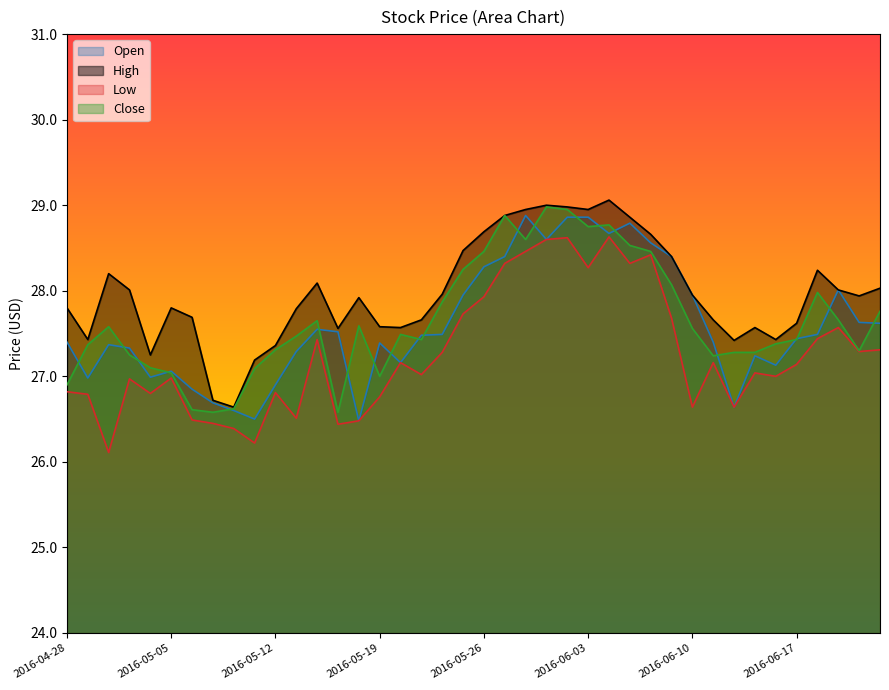

At how many categories does at least one series exceed 28?

17